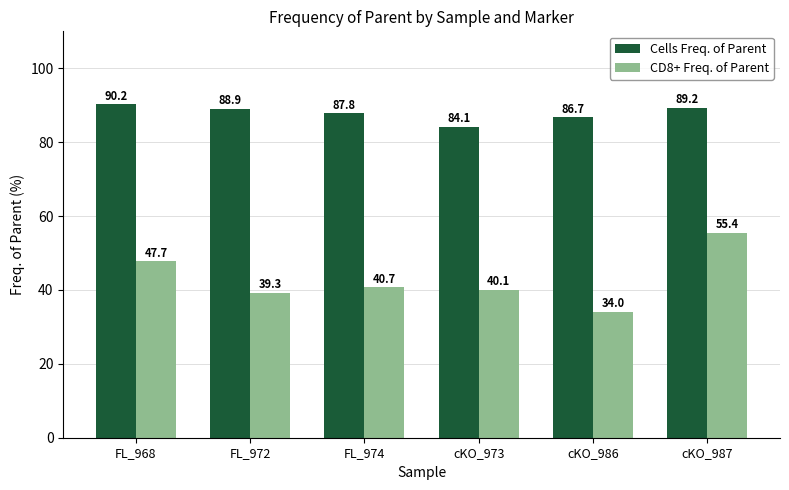

How many bars are there in each group?

2